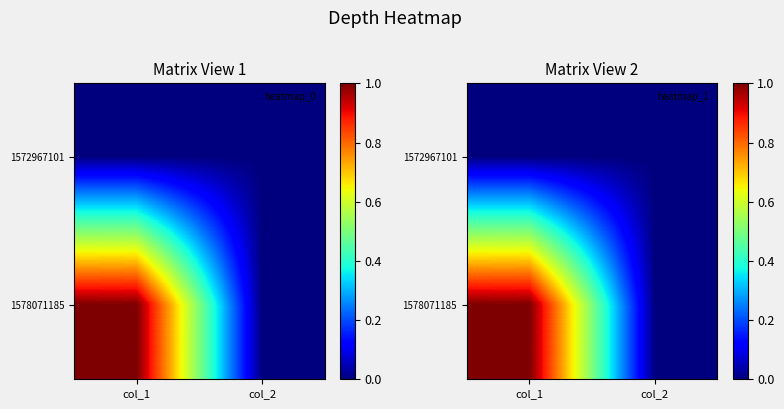

What is the sum of the 1578071185 values at col_2 and col_1?

1